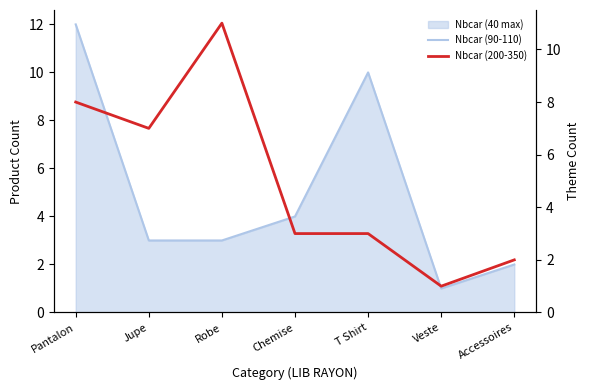

Reading left to right, list all the values displayed in this chart.

Nbcar (90-110): 12	3	3	4	10	1	2
Nbcar (200-350): 8	7	11	3	3	1	2